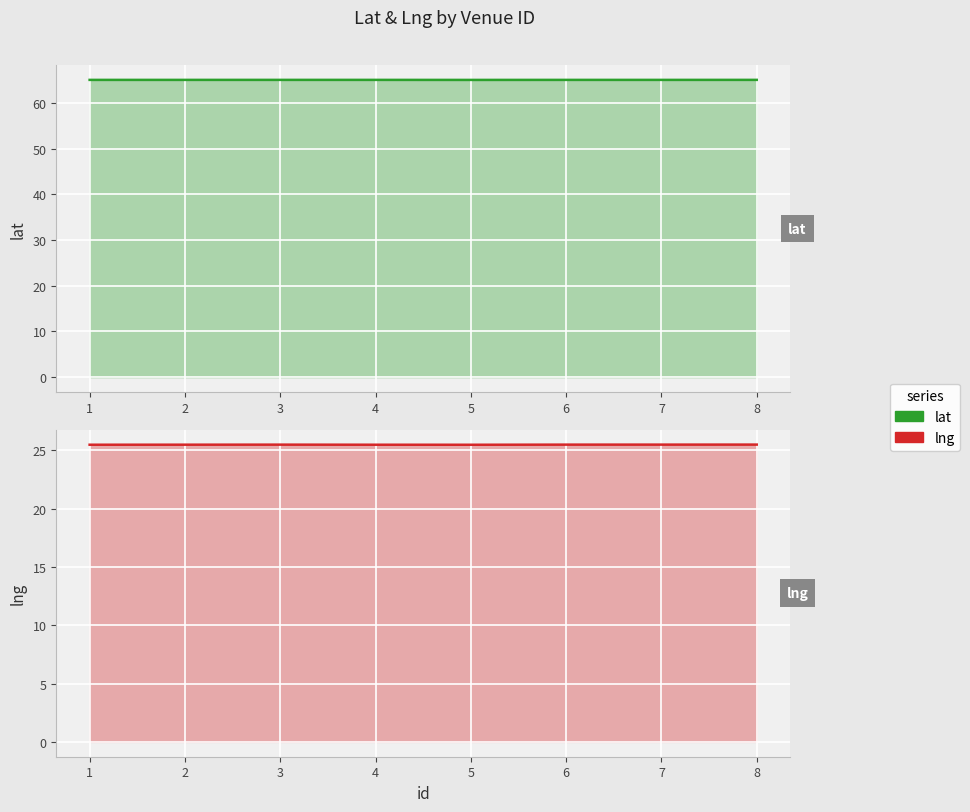

How many lines are shown in the chart?

2